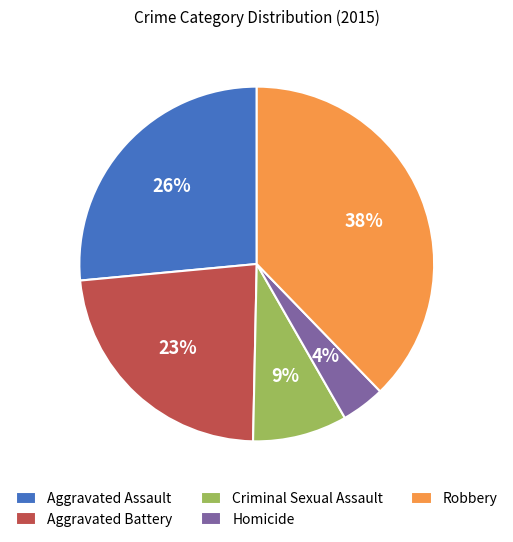

How many segments does this pie chart have?

5